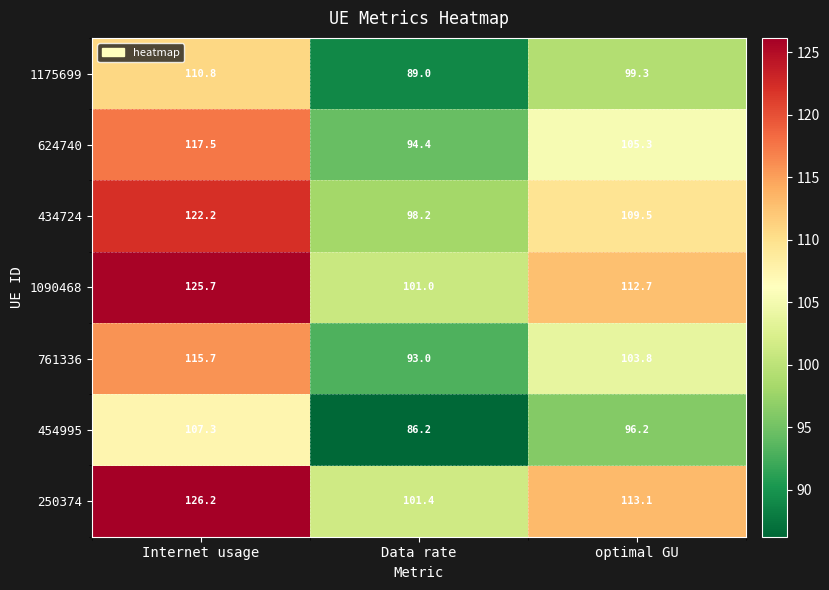

At which category is the sum across all series the highest?

Internet usage